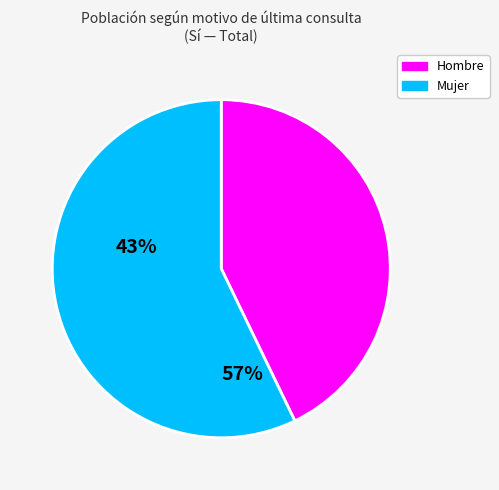

The Hombre slice represents 43% of the pie. True or false?

True